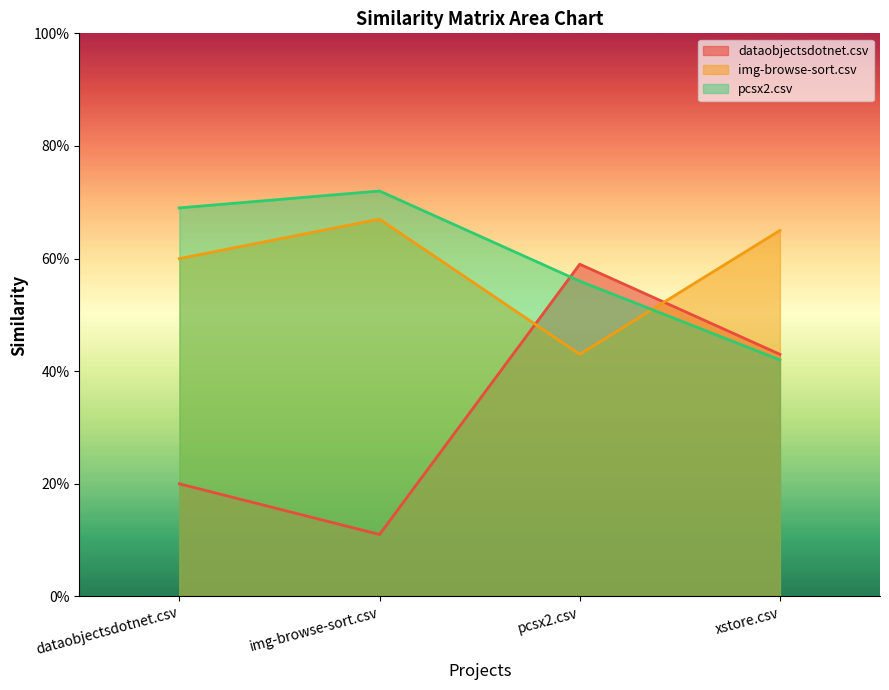

Which series has the largest total across all categories?

pcsx2.csv